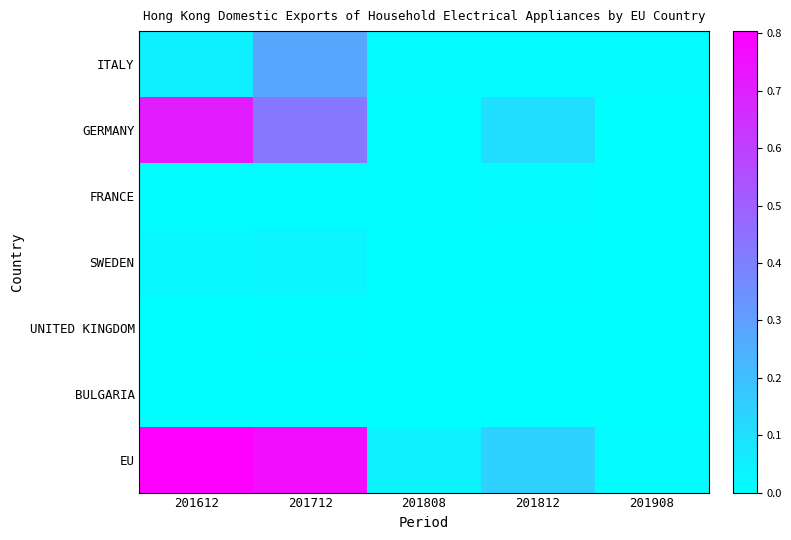

Which has a higher value, 201908 or 201808?

201808